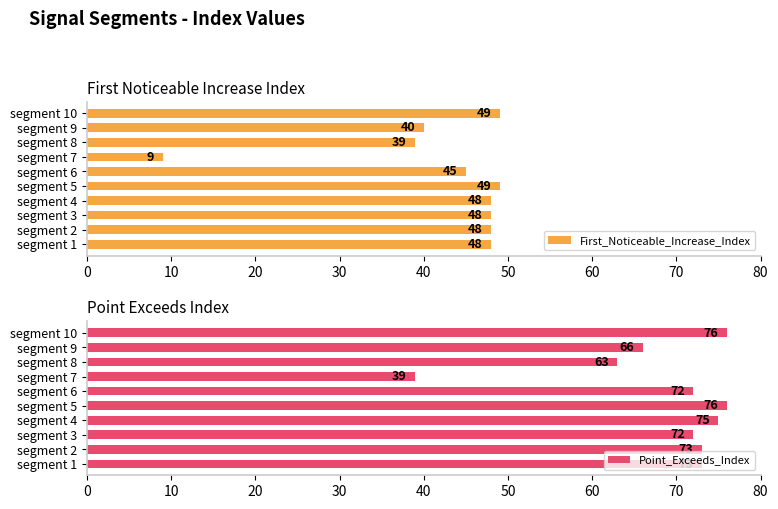

Are the bars grouped side by side (vs. stacked)?

Yes